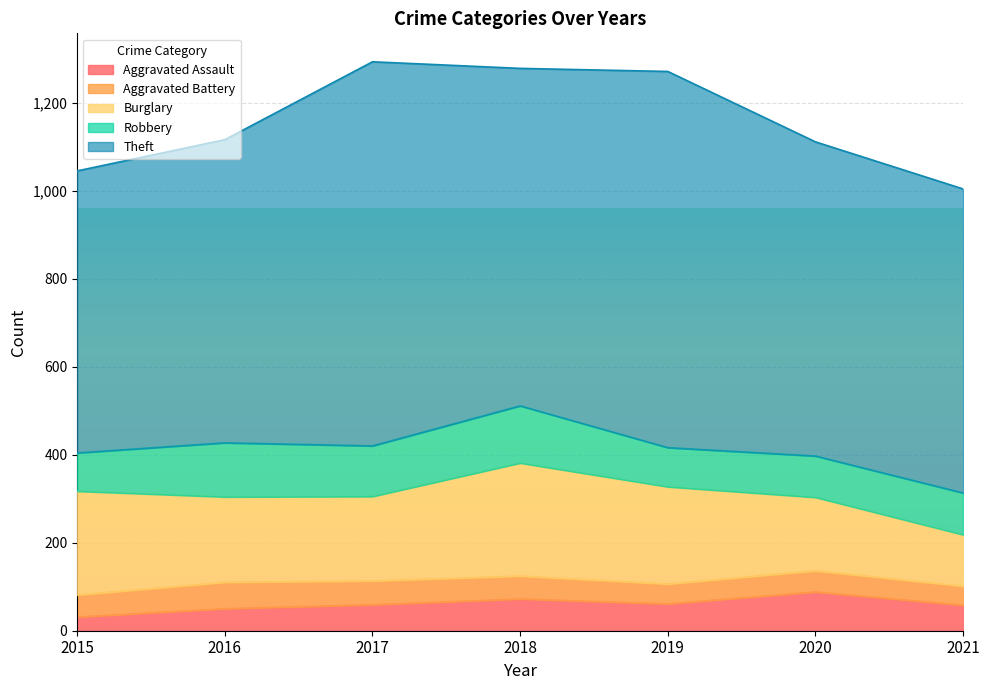

True or false: Theft and Aggravated Battery intersect in this chart.

False